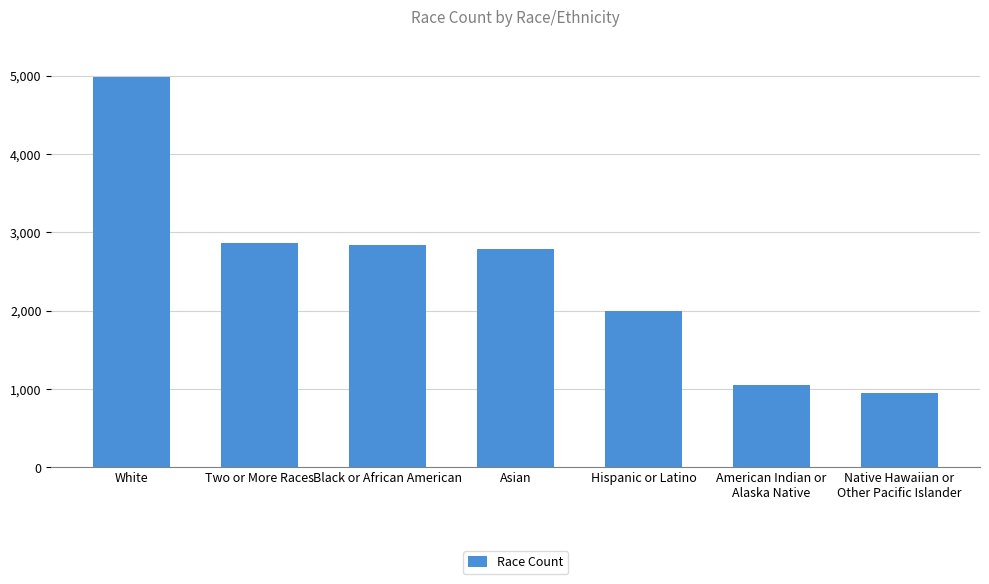

What is the sum of all values?

17482